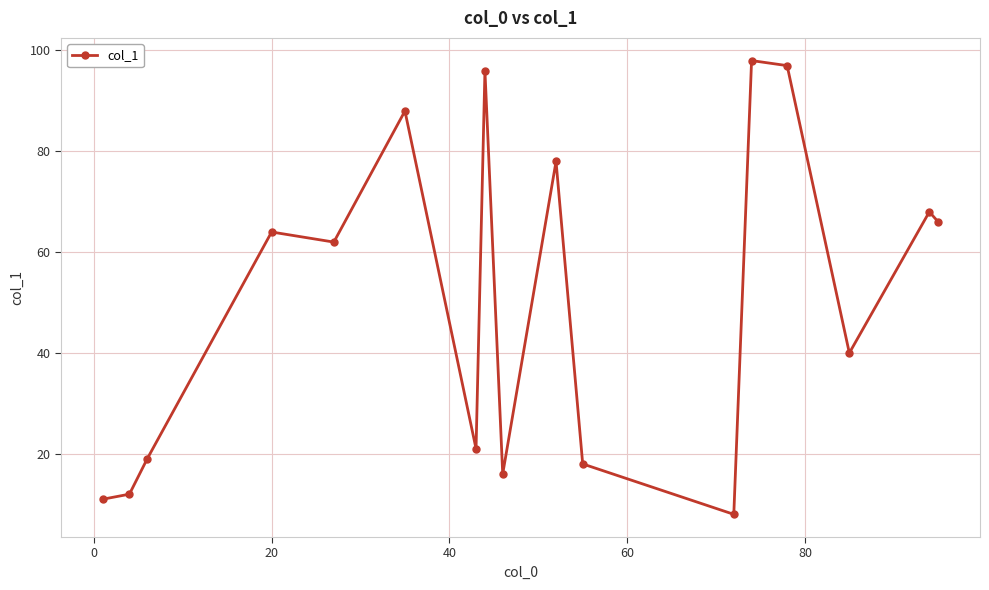

How many values are below 62?

8